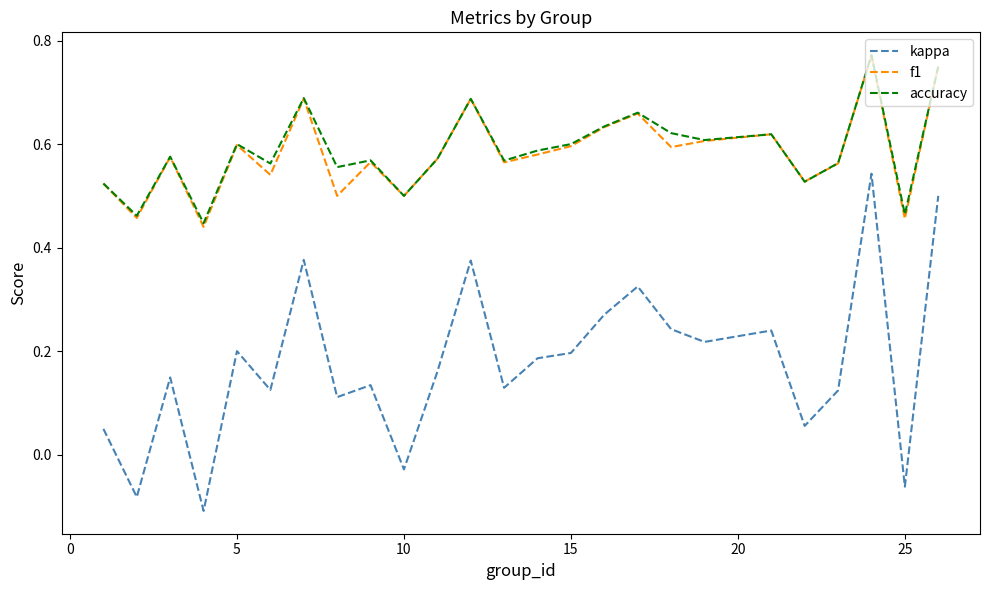

Which series has the largest range (max minus min)?

kappa